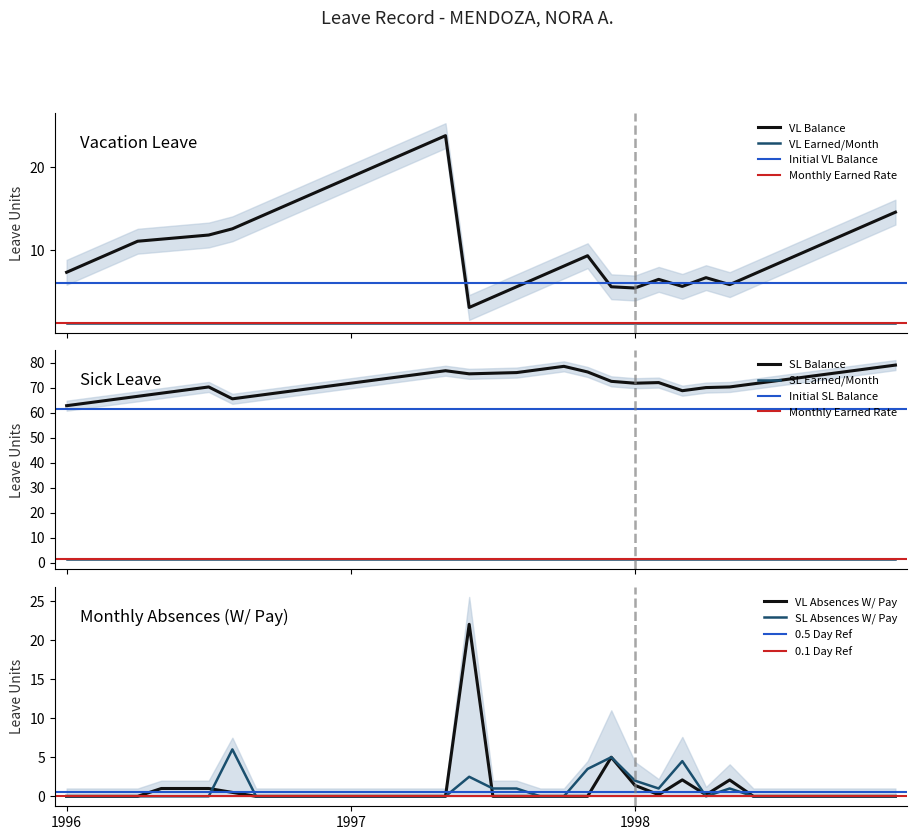

List the series in order of their peak value, lowest first.

SL Absence W/ Pay, VL Absence W/ Pay